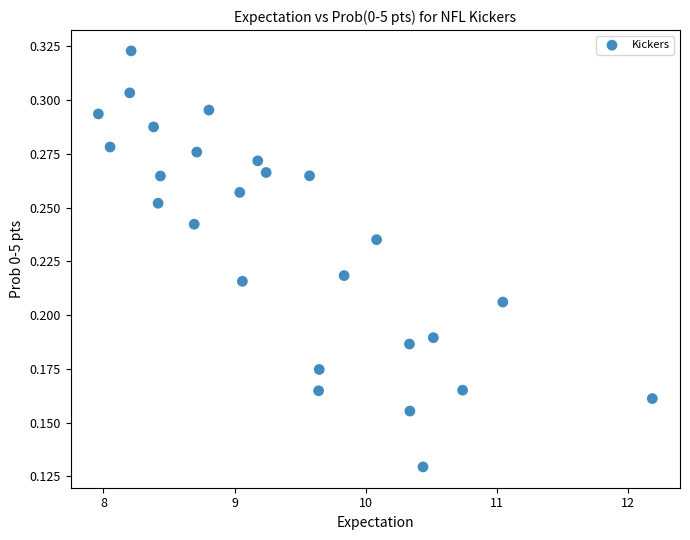

What is the range of X values (max minus min)?

4.2